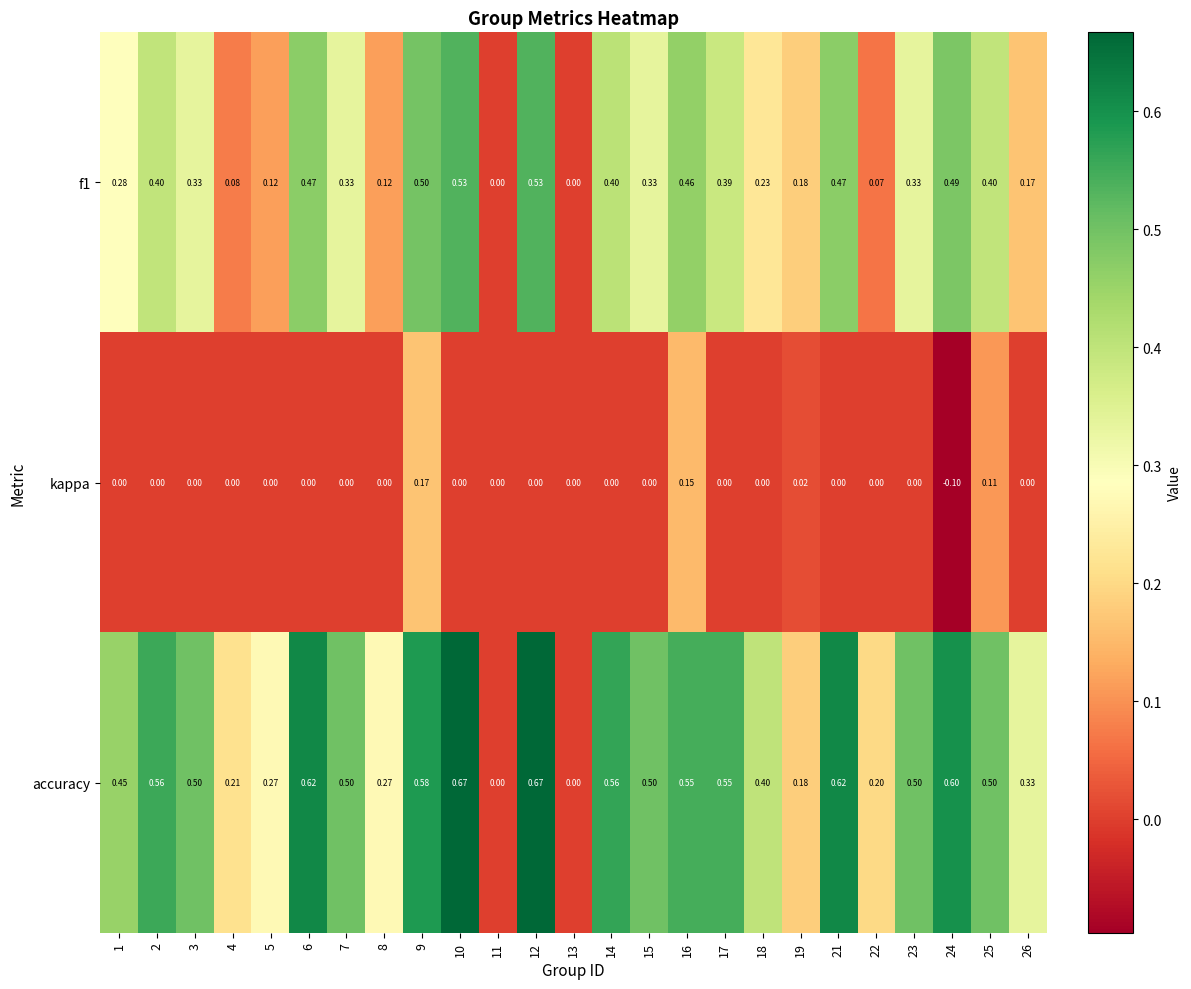

Which series has the widest spread of values?

accuracy